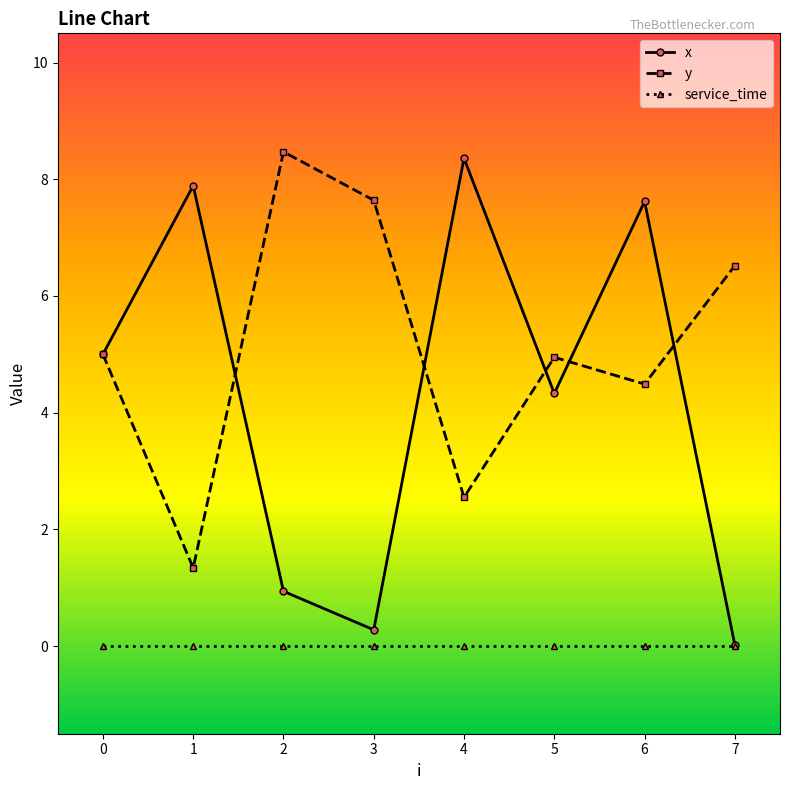

What are all the series names shown in the legend?

x, y, service_time